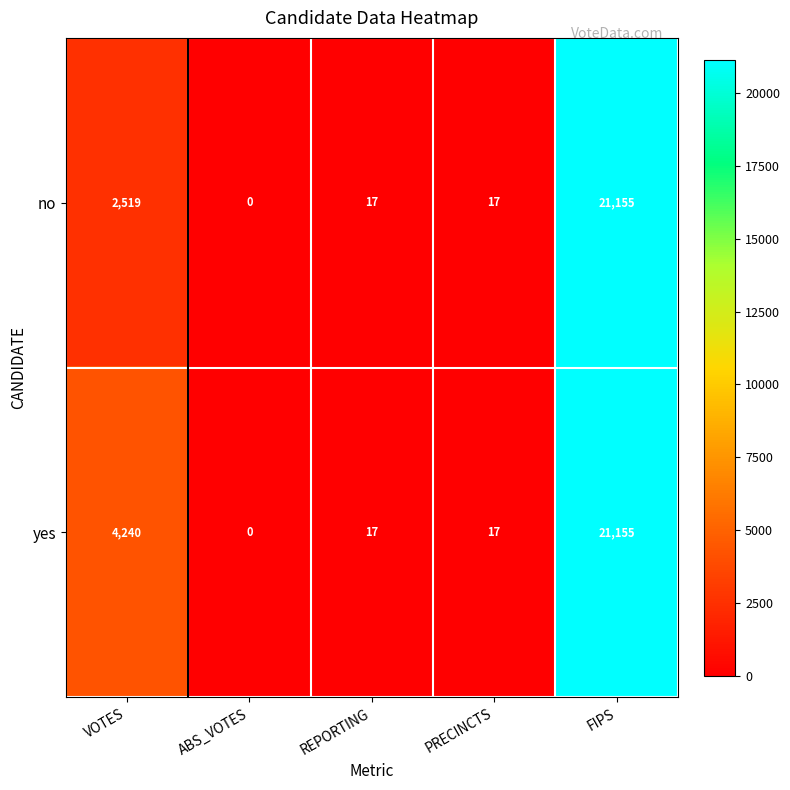

List the series in order of their overall mean, lowest first.

no, yes